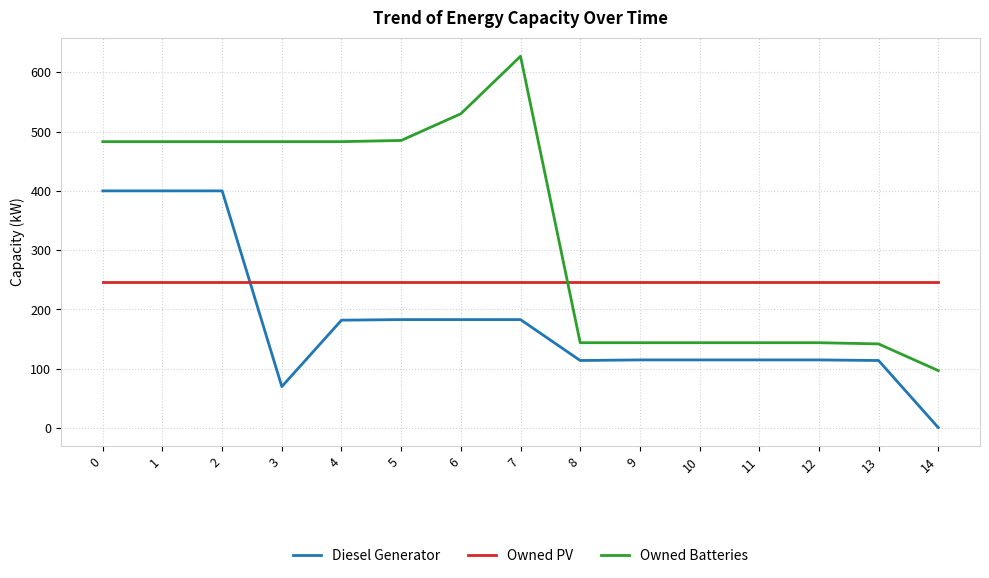

Read the Diesel Generator value at 13.

114.0